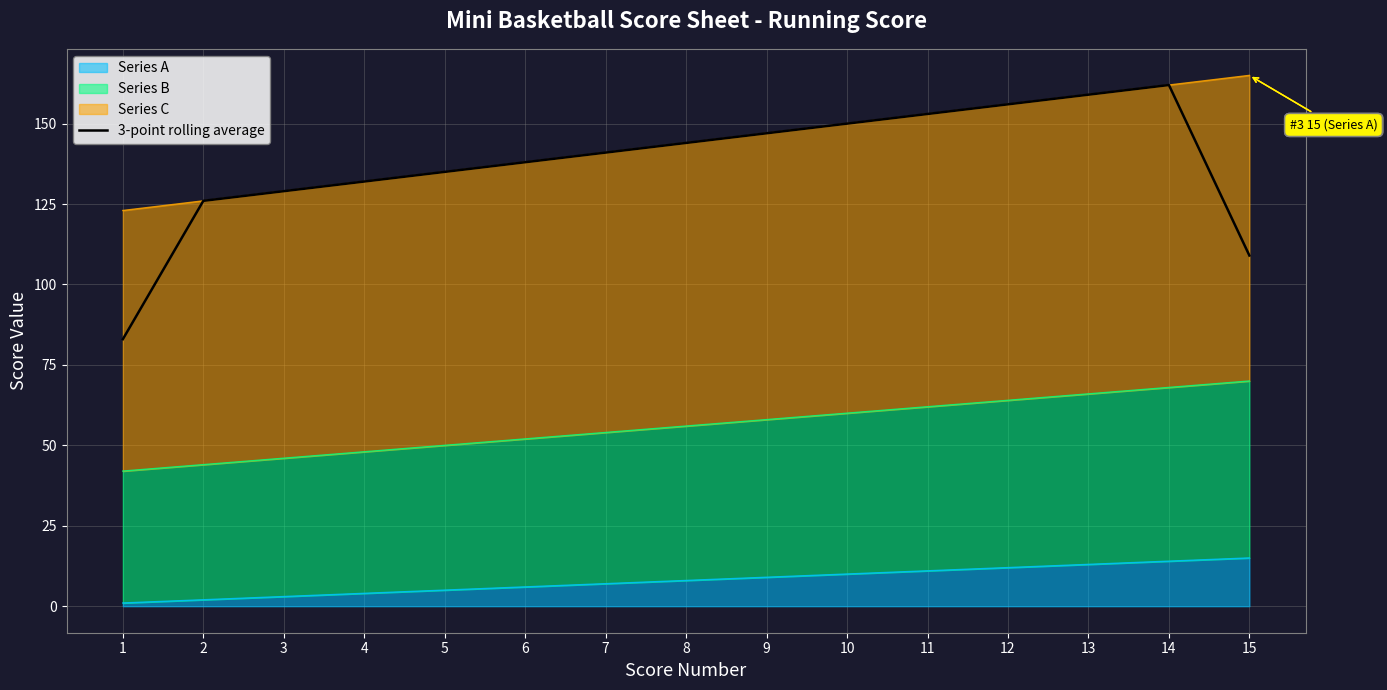

How many lines are shown in the chart?

1